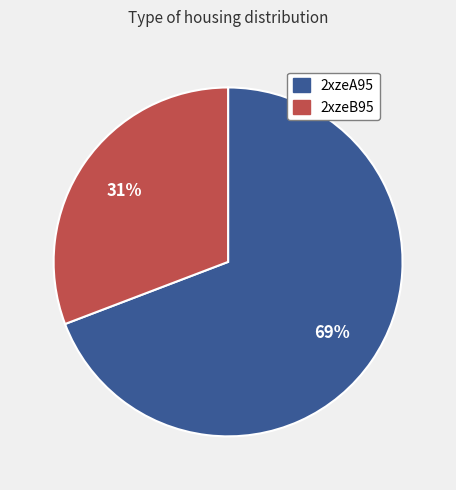

To the nearest percent, what is the difference between the 2xzeA95 and 2xzeB95 slice percentages?

38%